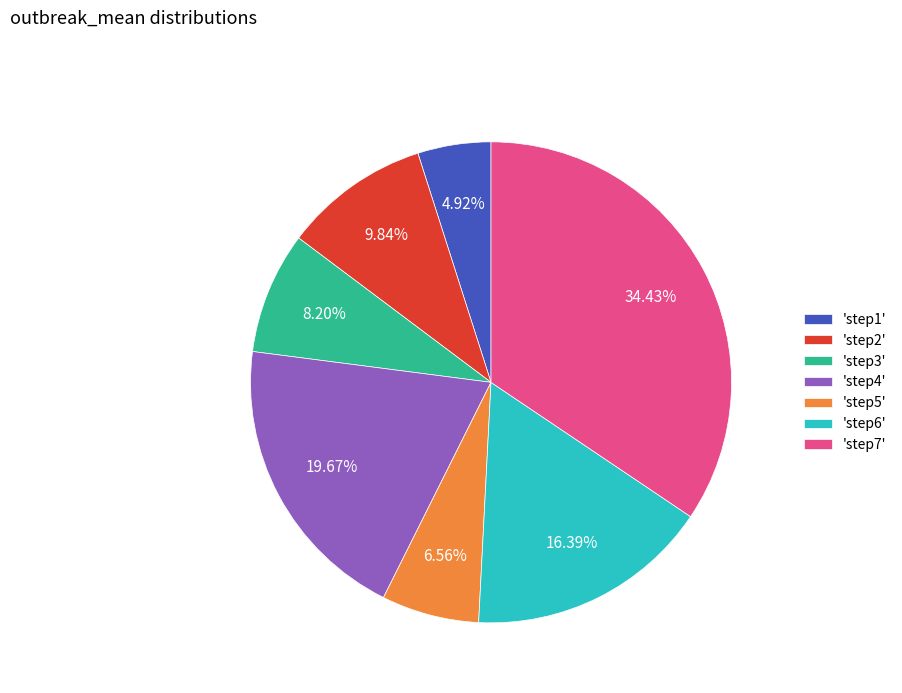

Do 'step3' and 'step1' together represent more than half of the pie?

No